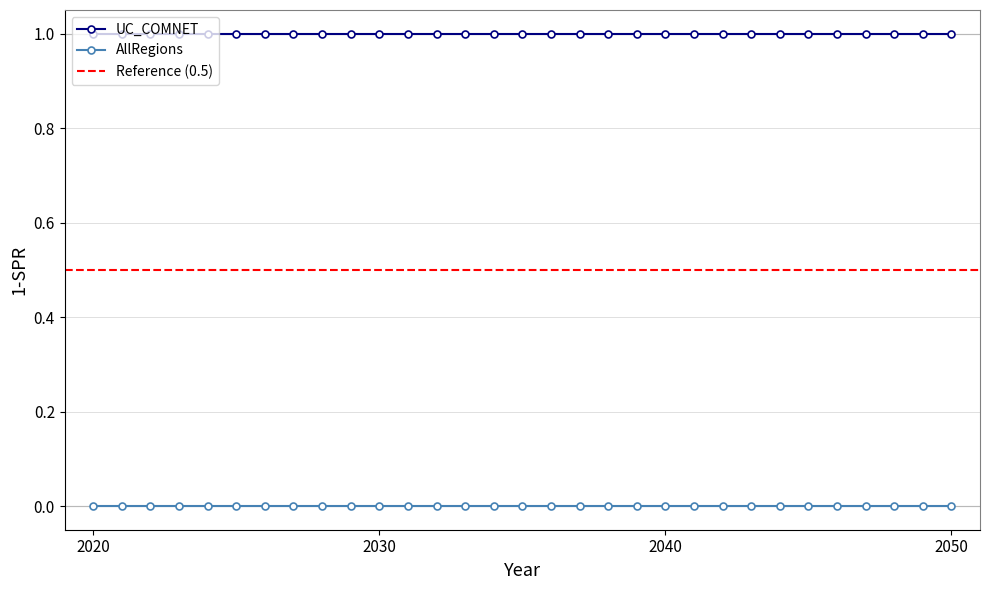

What is the value of the UC_COMNET point at the 27th from the left?

1